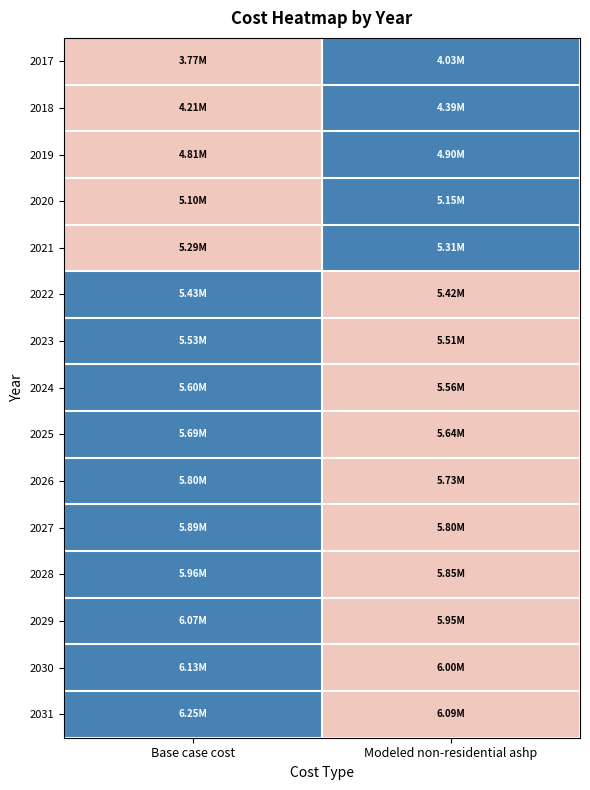

Reading left to right, what are all the values shown in this chart?

2017: Base case cost=0.0	Modeled non-residential ashp=1.0
2018: Base case cost=0.0	Modeled non-residential ashp=1.0
2019: Base case cost=0.0	Modeled non-residential ashp=1.0
2020: Base case cost=0.0	Modeled non-residential ashp=1.0
2021: Base case cost=0.0	Modeled non-residential ashp=1.0
2022: Base case cost=1.0	Modeled non-residential ashp=0.0
2023: Base case cost=1.0	Modeled non-residential ashp=0.0
2024: Base case cost=1.0	Modeled non-residential ashp=0.0
2025: Base case cost=1.0	Modeled non-residential ashp=0.0
2026: Base case cost=1.0	Modeled non-residential ashp=0.0
2027: Base case cost=1.0	Modeled non-residential ashp=0.0
2028: Base case cost=1.0	Modeled non-residential ashp=0.0
2029: Base case cost=1.0	Modeled non-residential ashp=0.0
2030: Base case cost=1.0	Modeled non-residential ashp=0.0
2031: Base case cost=1.0	Modeled non-residential ashp=0.0